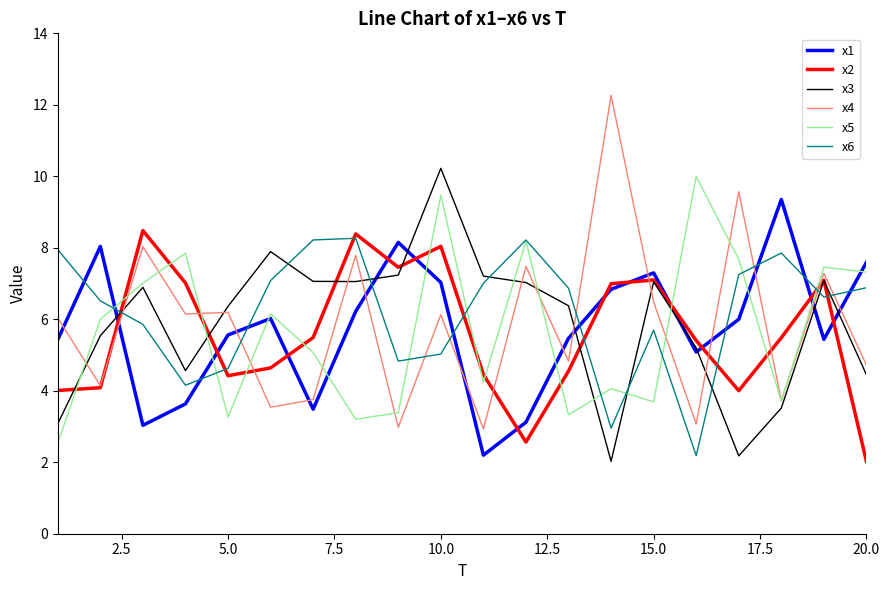

How many lines are shown in the chart?

6